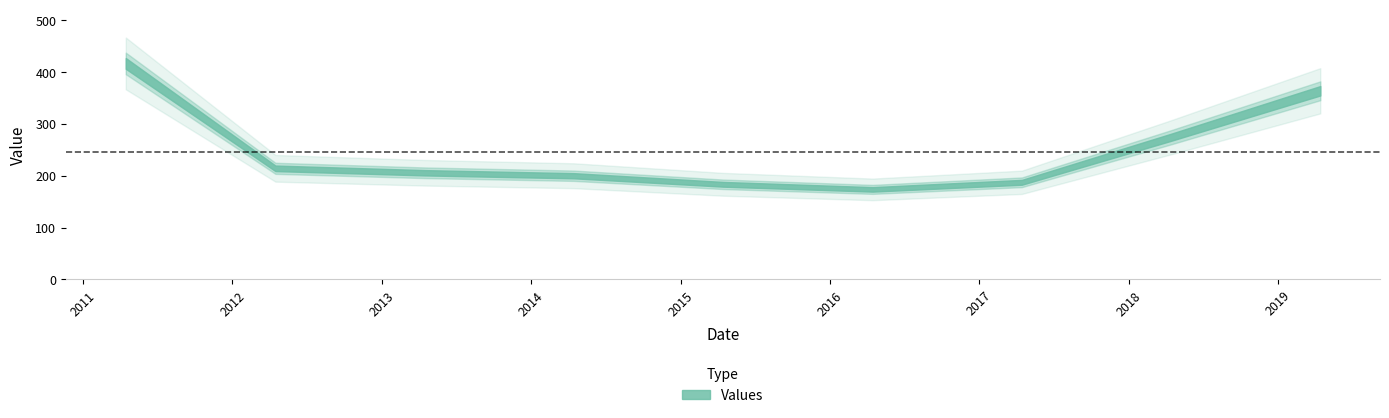

Count the number of data series in this chart.

1